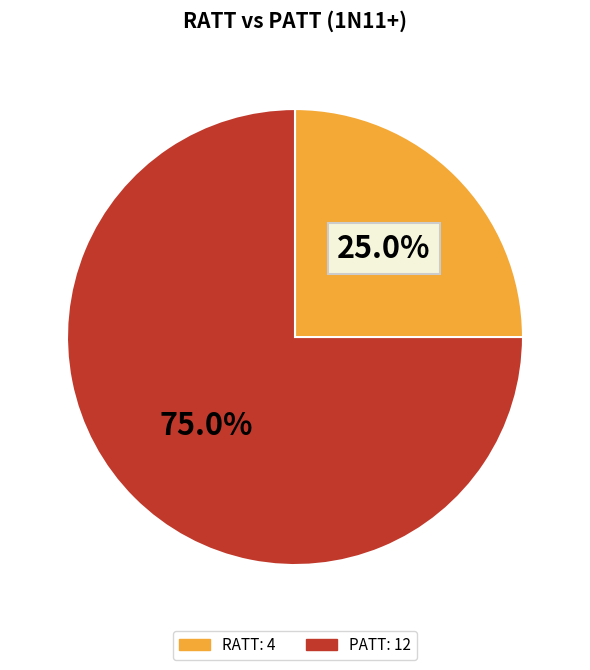

Between RATT: 4 and PATT: 12, which is larger?

PATT: 12